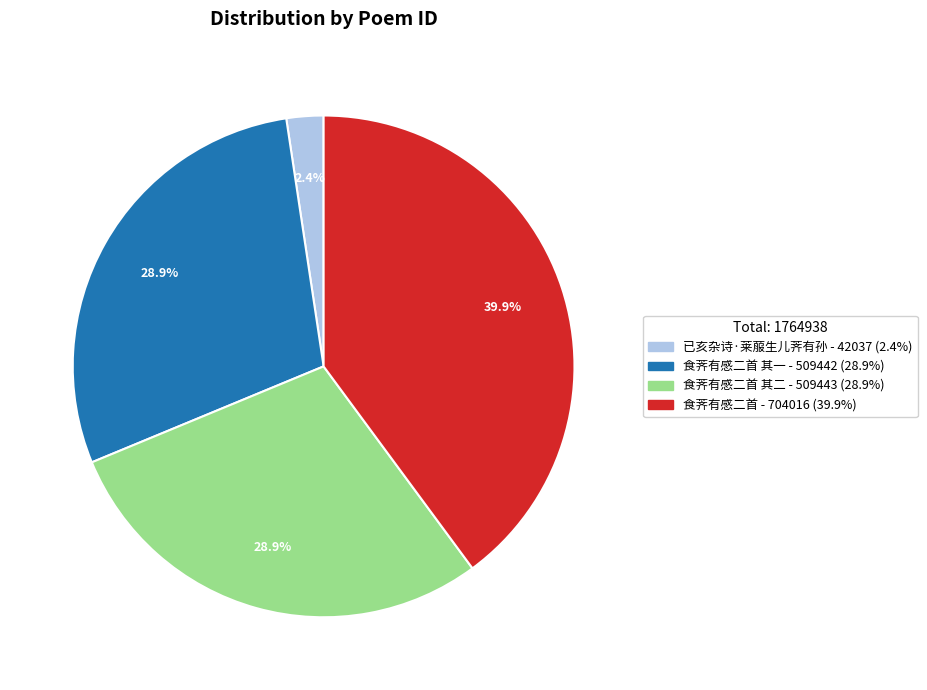

Is there a majority slice in this chart?

No